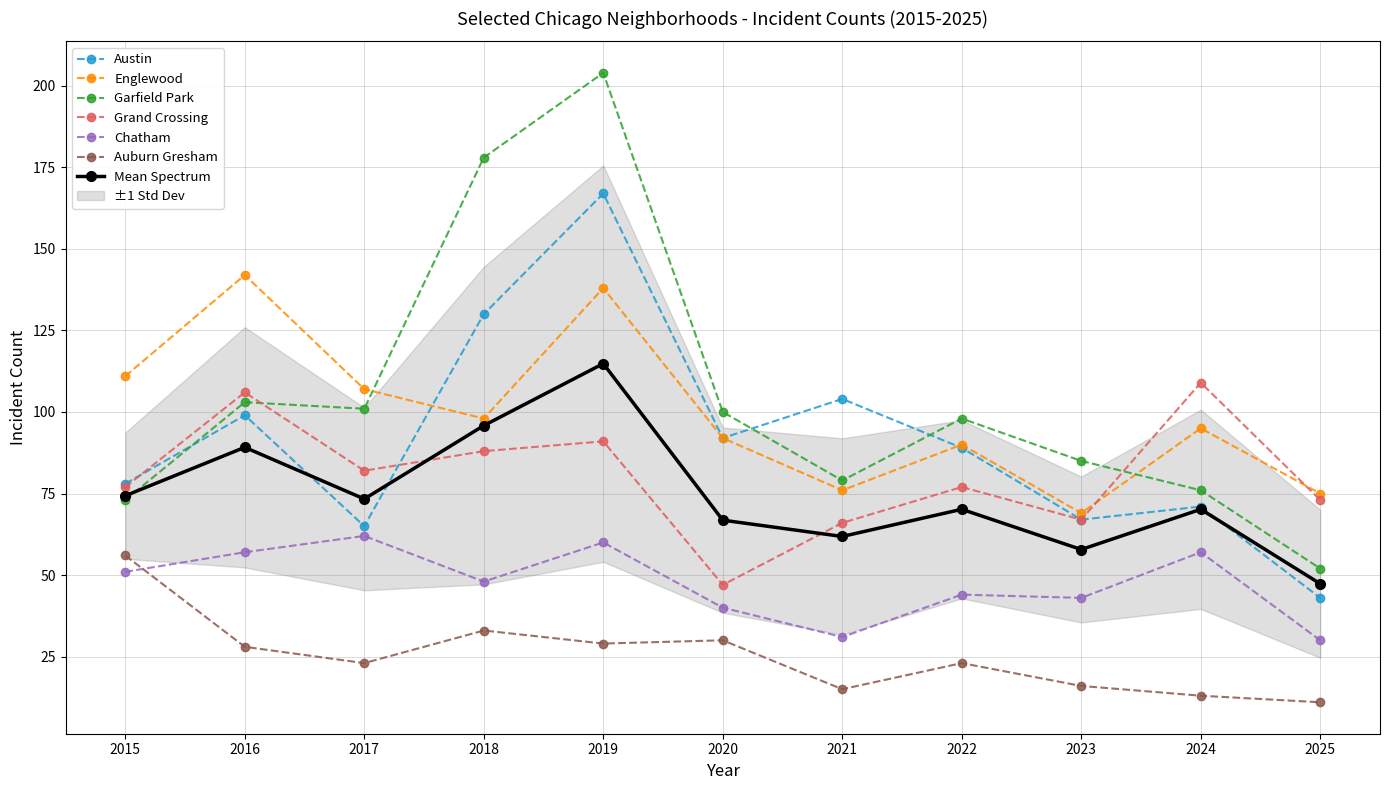

What is the difference between the highest and lowest values at 2021?

89